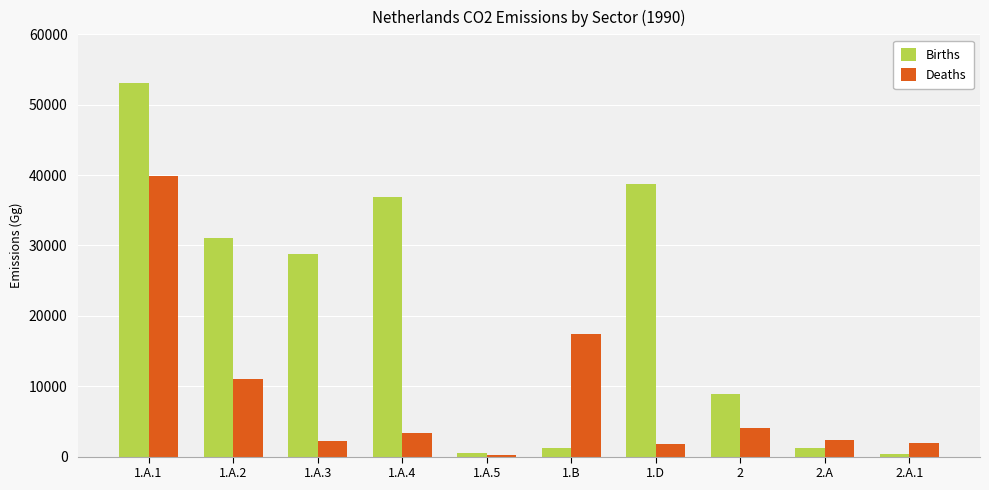

What is the total value across all series at 2?

12941.1